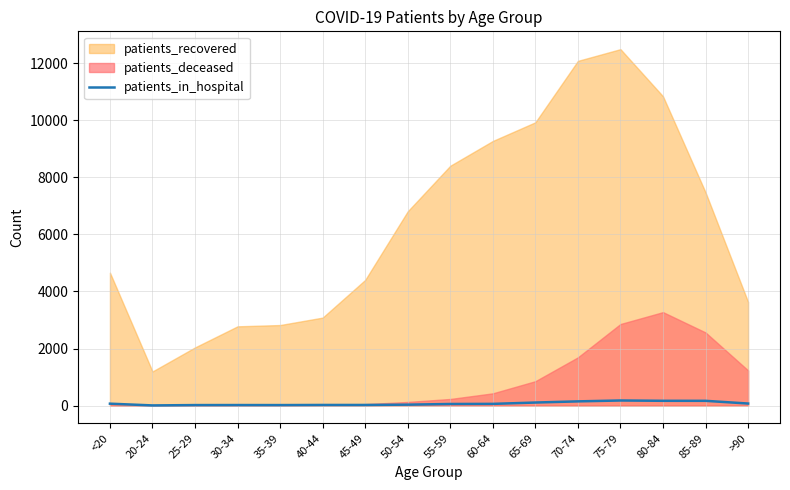

What is the label of the 15th point from the left?

85-89